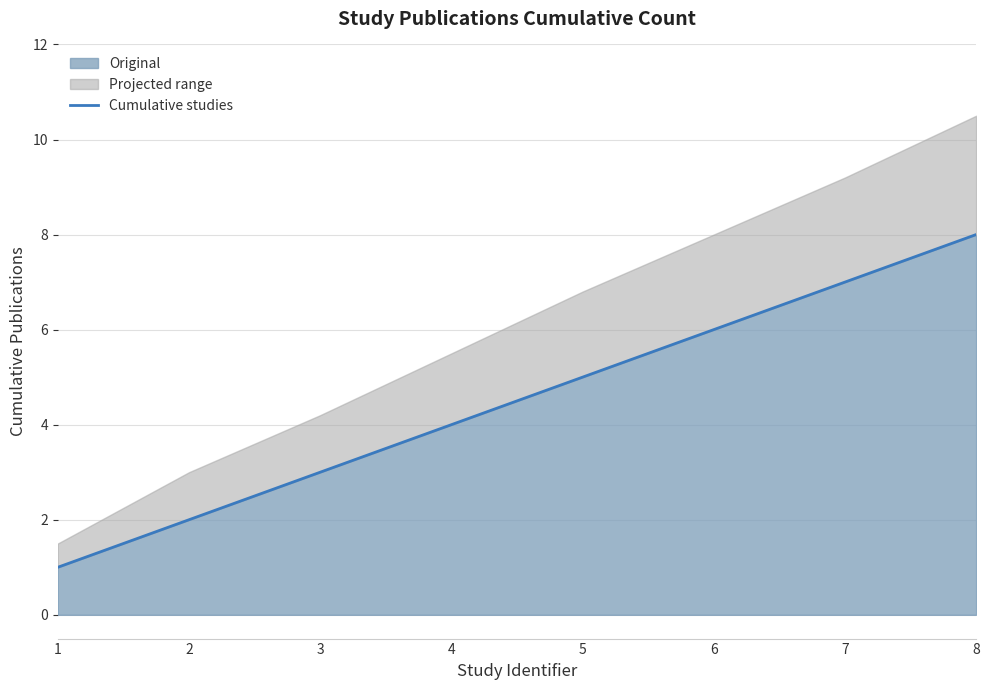

What is the value of the 8th point from the left?

8